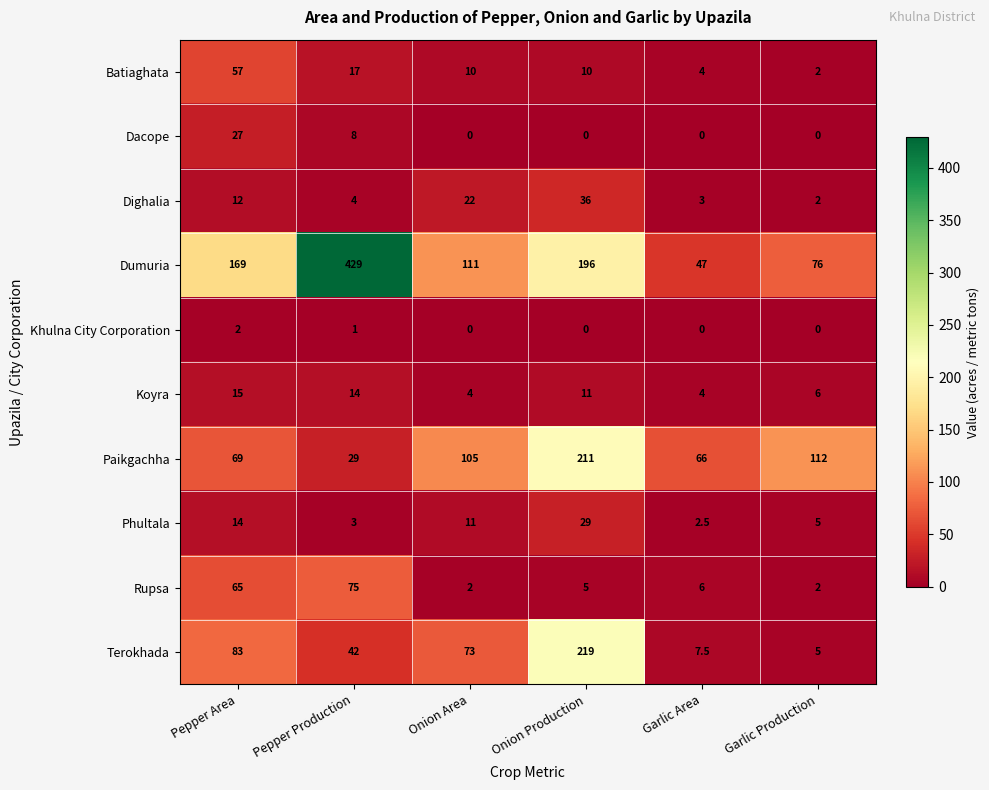

Between Pepper Production and Garlic Area, which series saw the biggest shift?

Dumuria